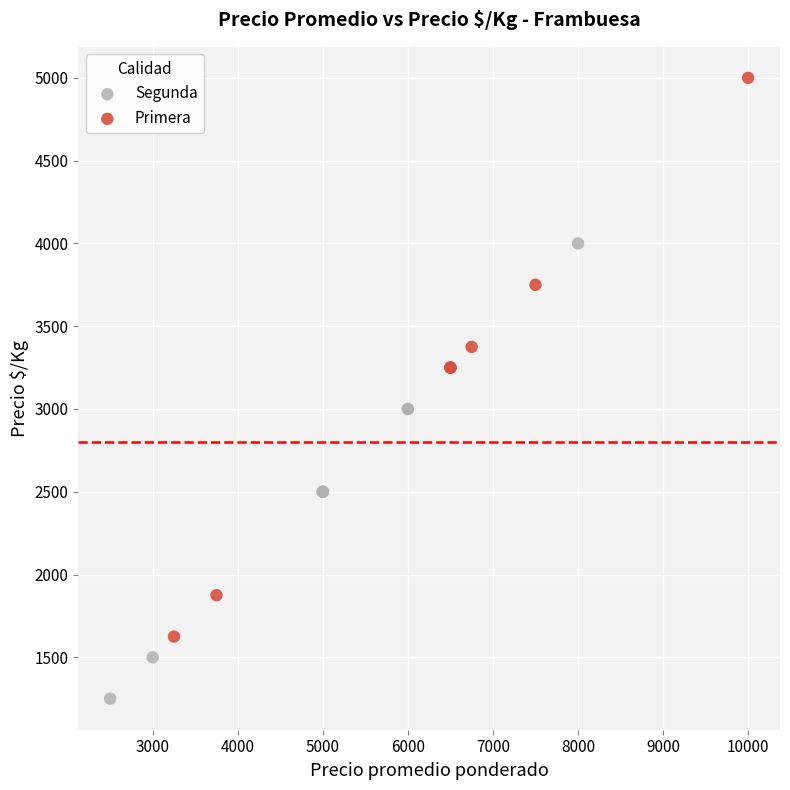

Which series contains the highest Y value?

Primera